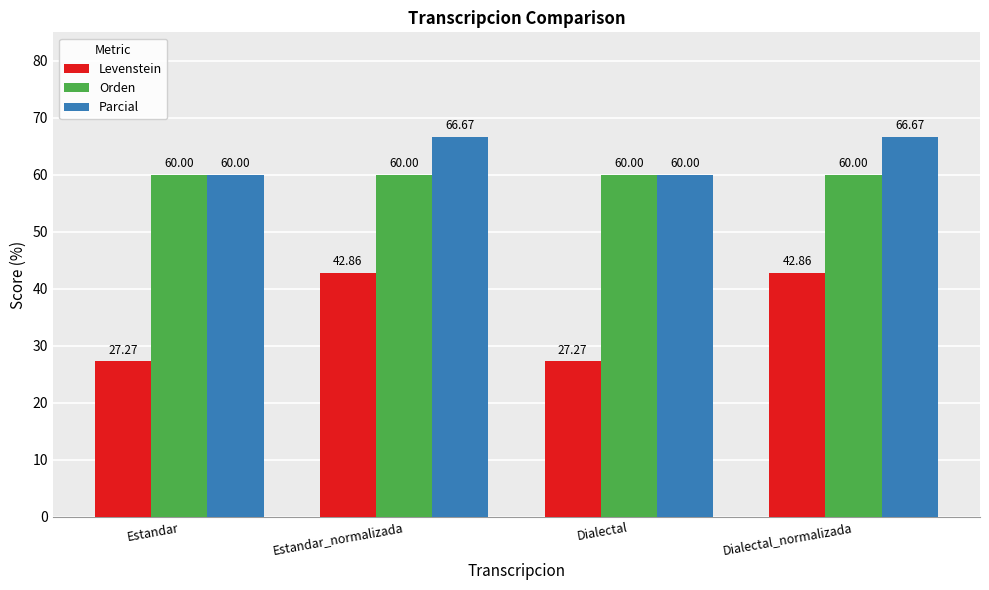

Reading right to left, list all the values displayed in this chart.

Levenstein: 42.9	27.3	42.9	27.3
Orden: 60.0	60.0	60.0	60.0
Parcial: 66.7	60.0	66.7	60.0